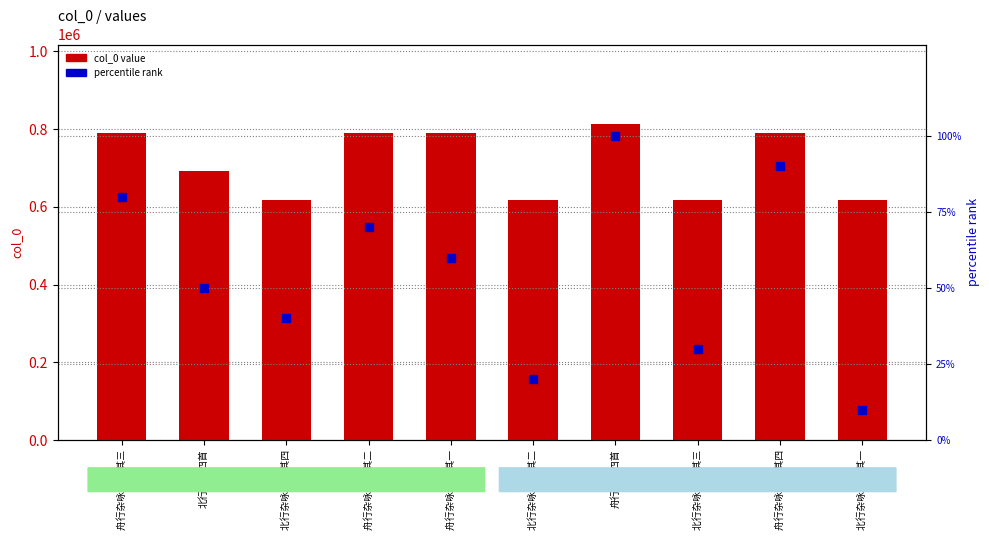

Which series has the largest Y range (max minus min)?

col_0 value